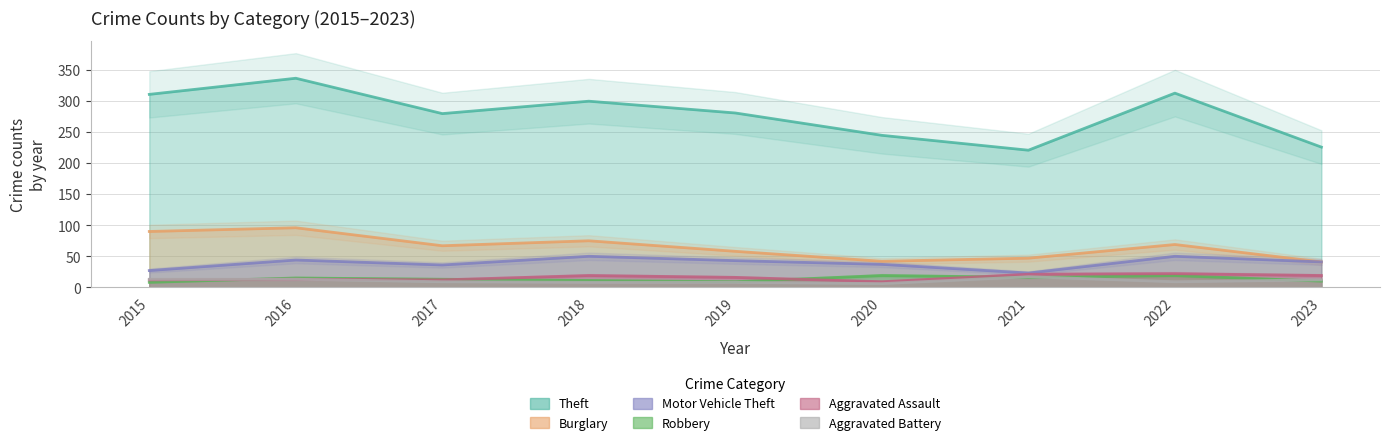

At which label is Theft closest to 279?

2017